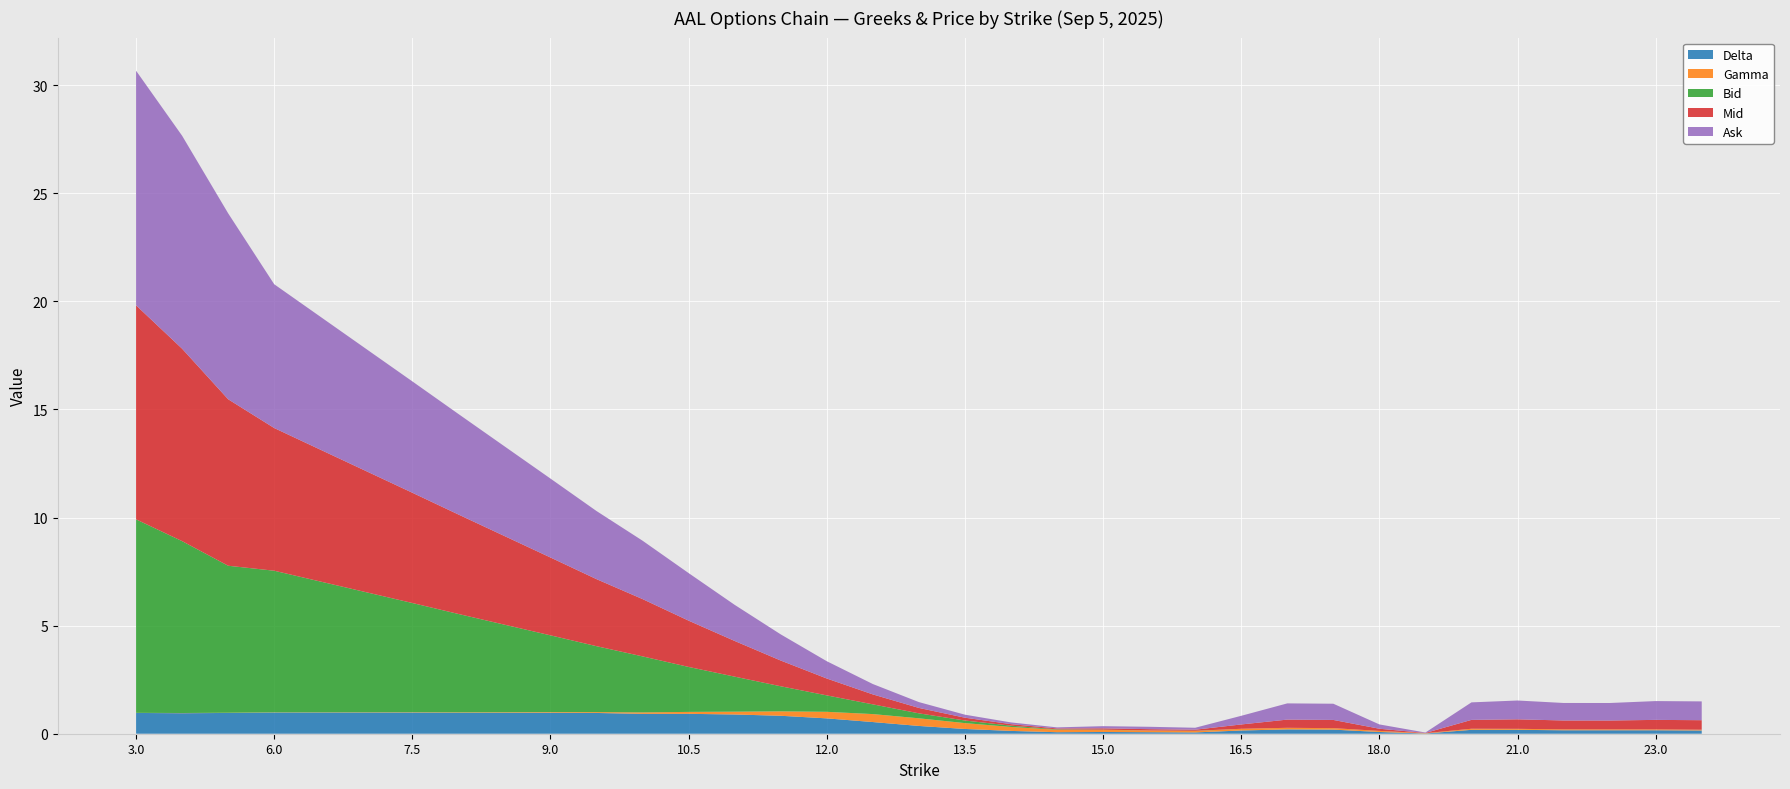

Reading left to right, list all the values displayed in this chart.

Delta: 1.0	0.9	1.0	1.0	1.0	1.0	1.0	1.0	1.0	1.0	1.0	0.9	0.9	0.9	0.8	0.7	0.5	0.4	0.2	0.1	0.1	0.1	0.1	0.1	0.1	0.2	0.2	0.1	0.0	0.2	0.2	0.2	0.2	0.2	0.1
Gamma: 0.0	0.0	0.0	0.0	0.0	0.0	0.0	0.0	0.0	0.0	0.0	0.1	0.1	0.1	0.2	0.3	0.4	0.4	0.3	0.2	0.1	0.1	0.1	0.1	0.1	0.1	0.1	0.1	0.0	0.1	0.0	0.0	0.0	0.0	0.0
Bid: 8.9	8.0	6.8	6.5	6.0	5.5	5.0	4.5	4.0	3.5	3.0	2.6	2.1	1.6	1.2	0.8	0.5	0.2	0.1	0.1	0.0	0.0	0.0	0.0	0.0	0.0	0.0	0.0	0.0	0.0	0.0	0.0	0.0	0.0	0.0
Mid: 9.9	8.9	7.7	6.6	6.1	5.6	5.1	4.6	4.1	3.6	3.1	2.6	2.1	1.6	1.2	0.8	0.5	0.2	0.1	0.1	0.0	0.1	0.1	0.1	0.2	0.4	0.4	0.1	0.0	0.4	0.4	0.4	0.4	0.4	0.4
Ask: 10.8	9.8	8.6	6.7	6.2	5.7	5.2	4.7	4.2	3.6	3.1	2.7	2.2	1.7	1.2	0.8	0.5	0.3	0.1	0.1	0.1	0.1	0.1	0.1	0.4	0.8	0.8	0.2	0.0	0.8	0.9	0.8	0.8	0.9	0.9